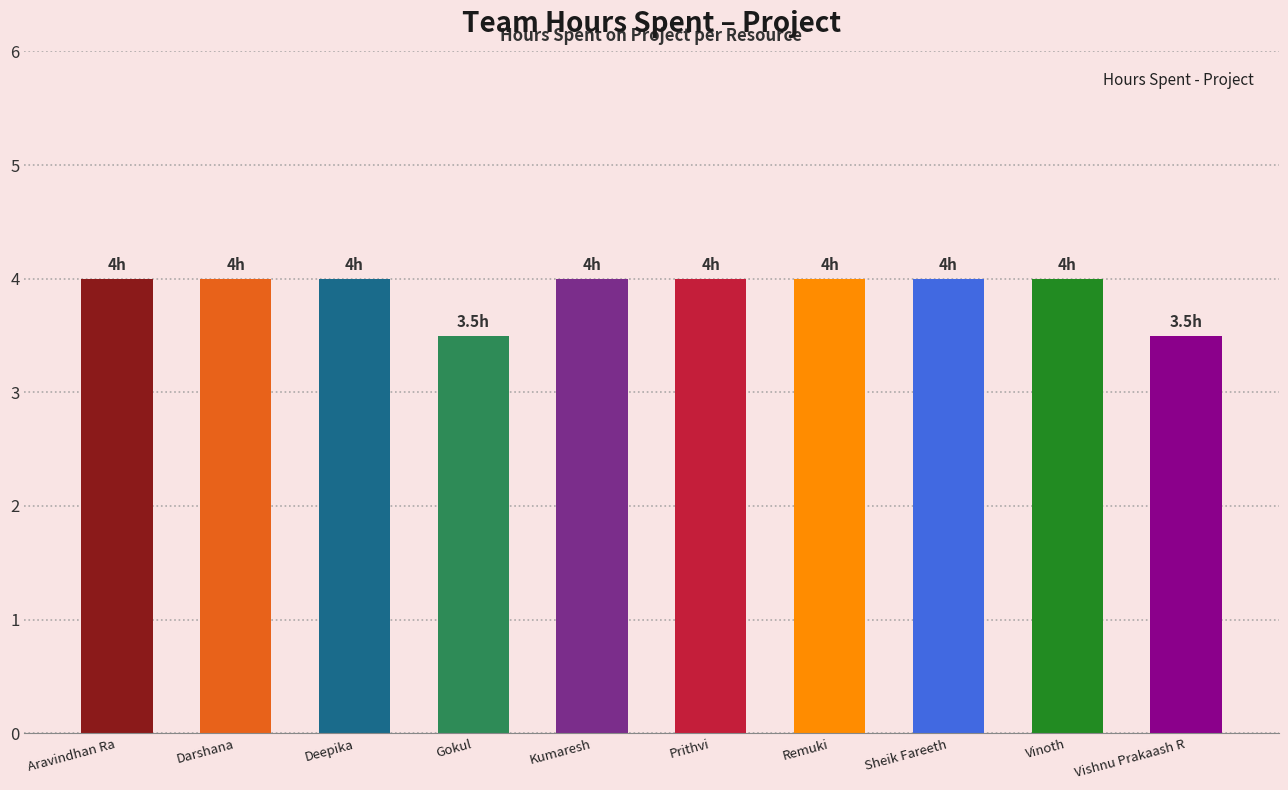

How many categories are shown in the chart?

10